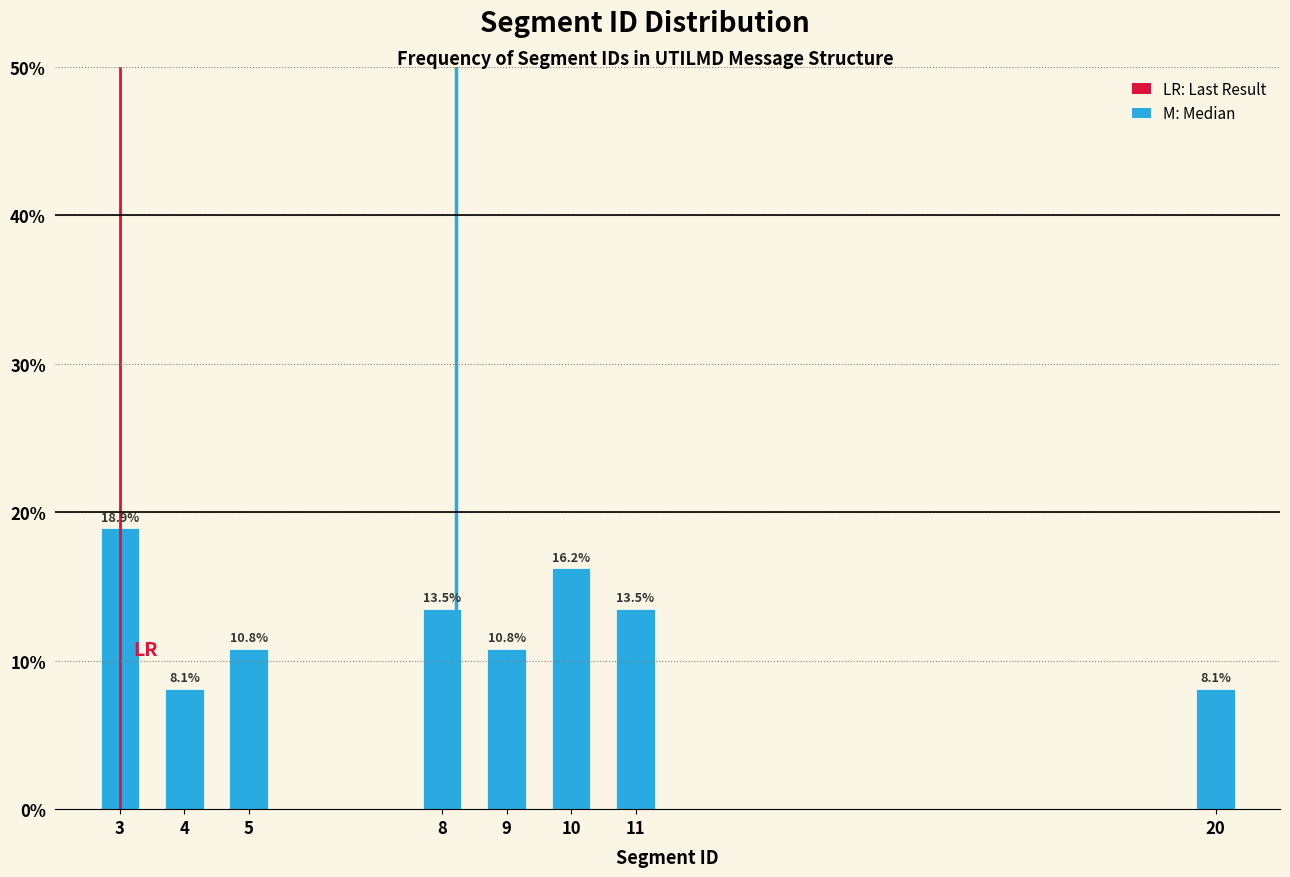

Reading left to right, list all the values displayed in this chart.

18.9	8.1	10.8	13.5	10.8	16.2	13.5	8.1